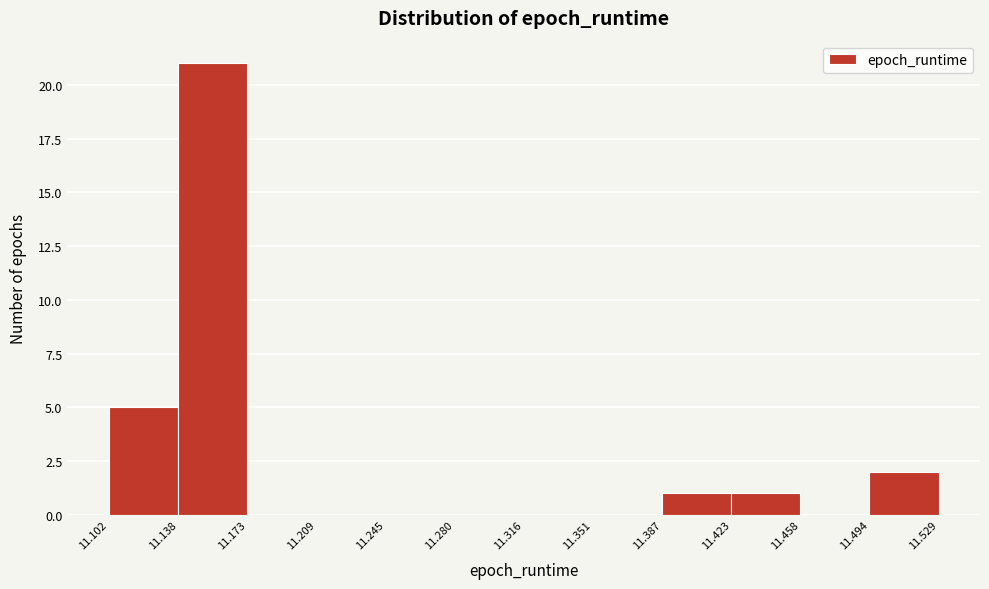

Over which range of the x-axis is the bar tallest?

11.138 to 11.173